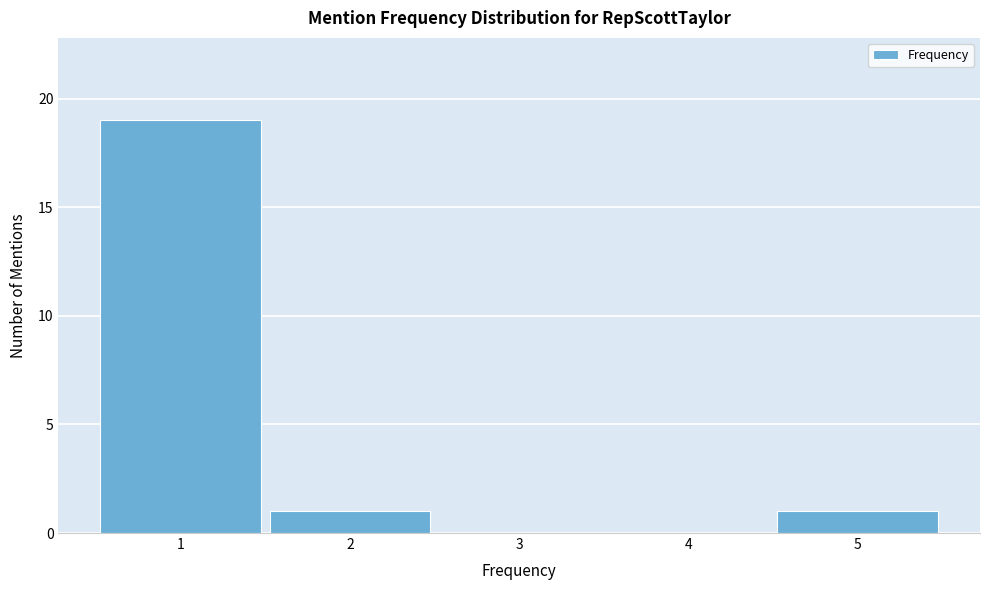

Reading left to right, transcribe this chart: for each bar, give the range it covers on the x-axis and its height. The values are not printed on the chart, so give them approximately, as read against the axis.

0.5 to 1.5: 19
1.5 to 2.5: 1
2.5 to 3.5: 0
3.5 to 4.5: 0
4.5 to 5.5: 1